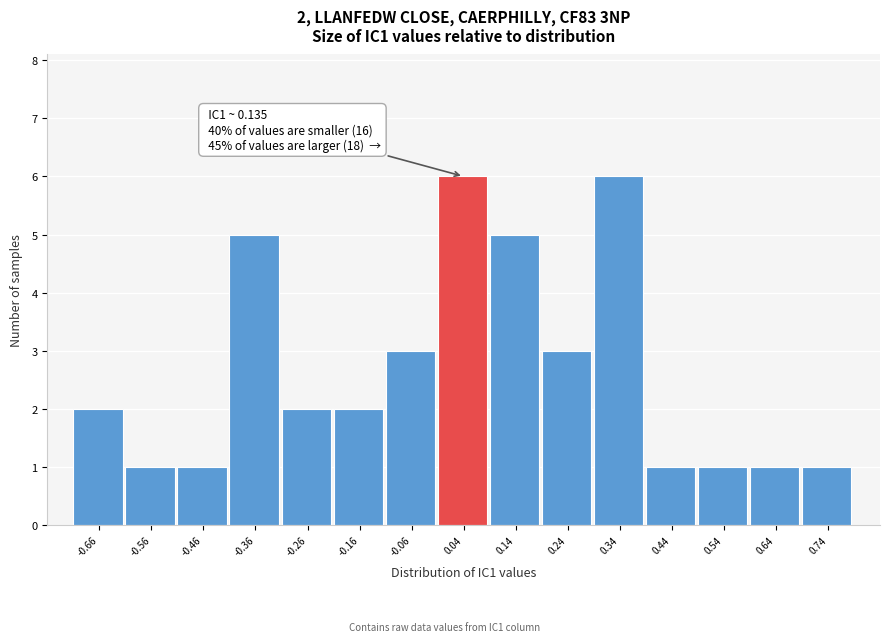

Reading left to right, transcribe all the data shown in this chart.

2	1	1	5	2	2	3	6	5	3	6	1	1	1	1